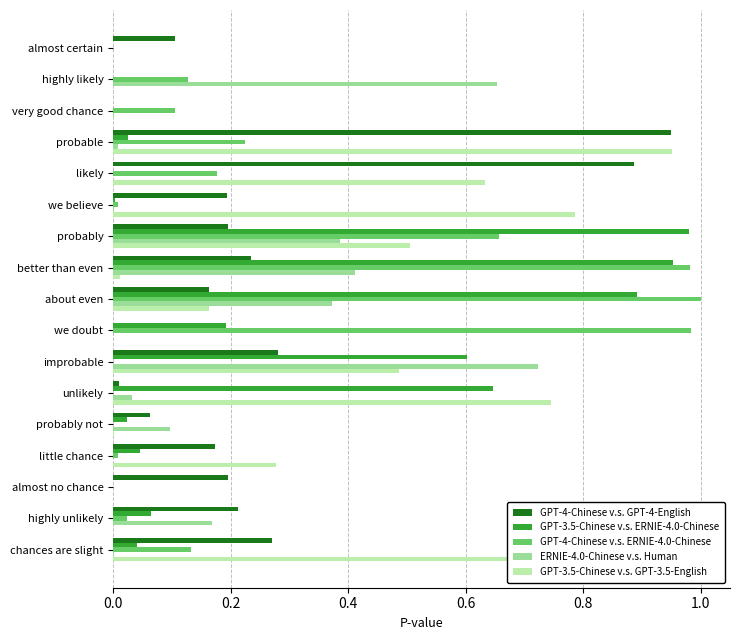

How many distinct data groups are displayed?

5